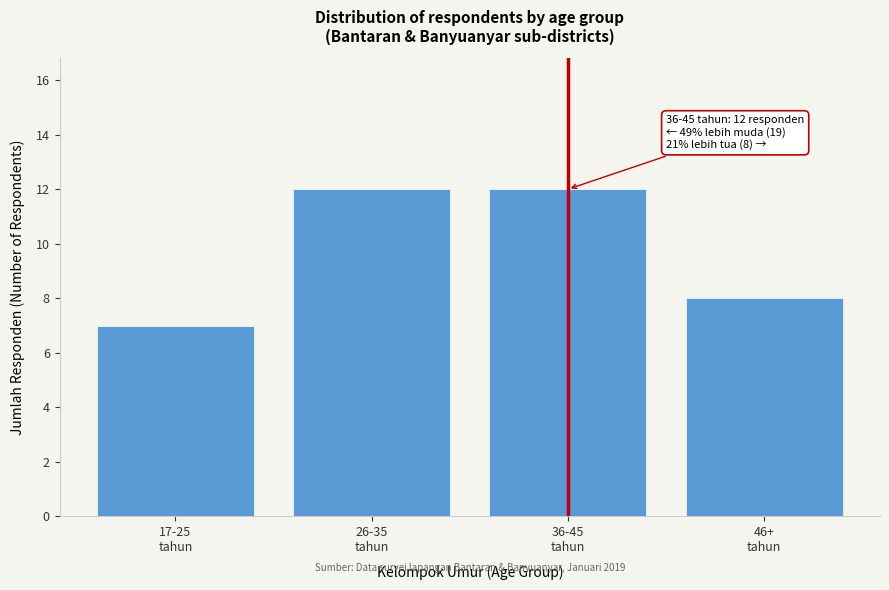

Reading right to left, transcribe all the data shown in this chart.

8	12	12	7